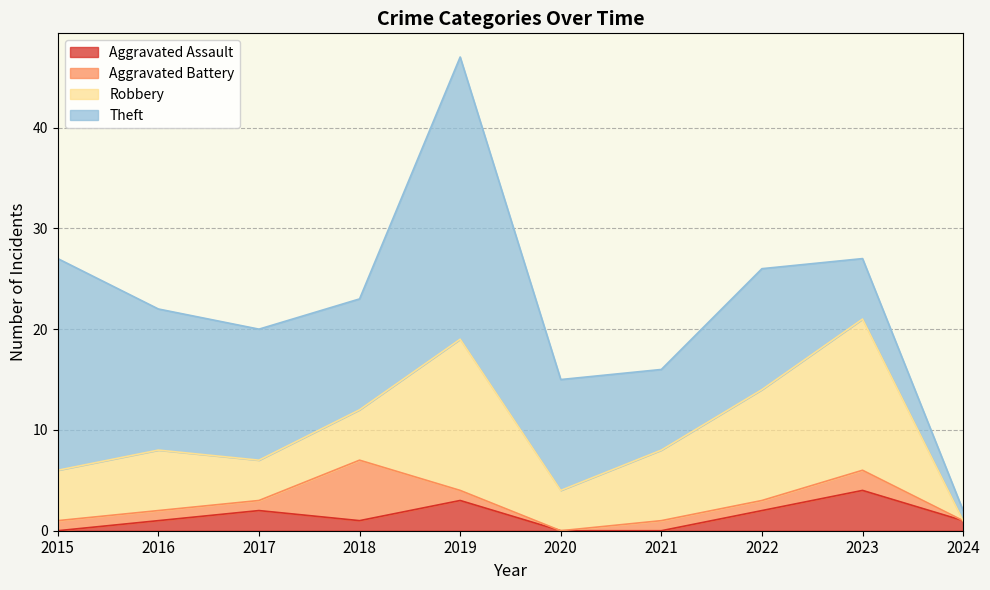

Where does the Robbery series first go above 6?

2019